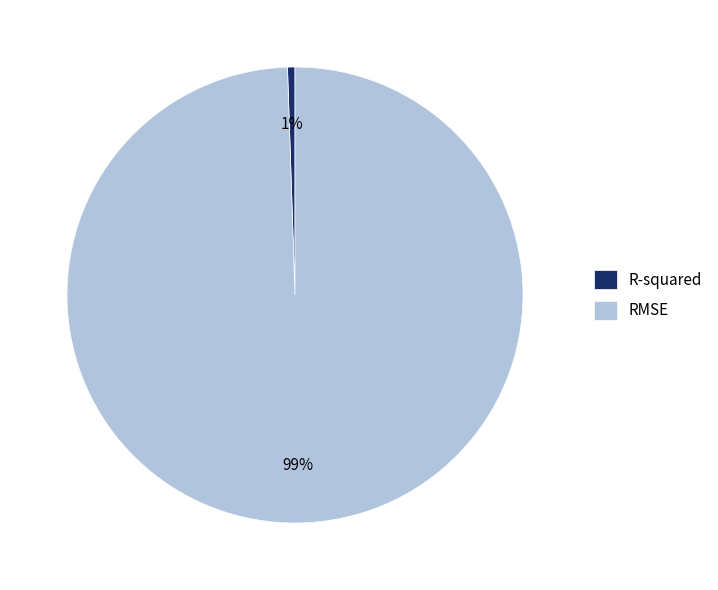

Do R-squared and RMSE together represent more than half of the pie?

Yes